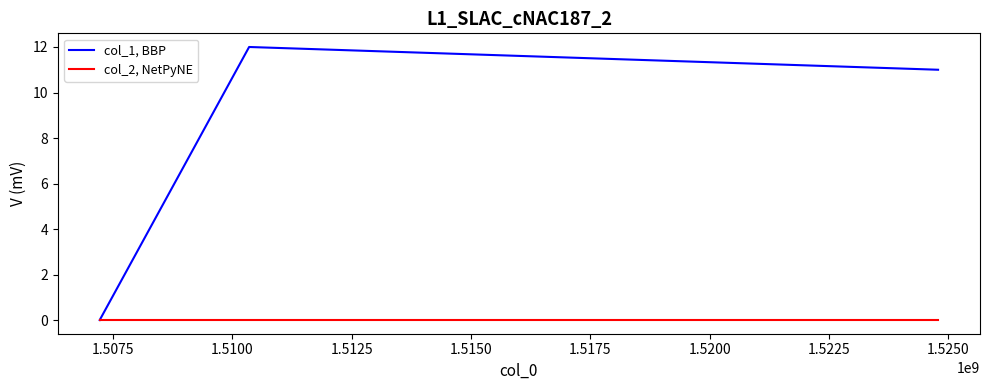

What is the maximum value shown in the chart?

12